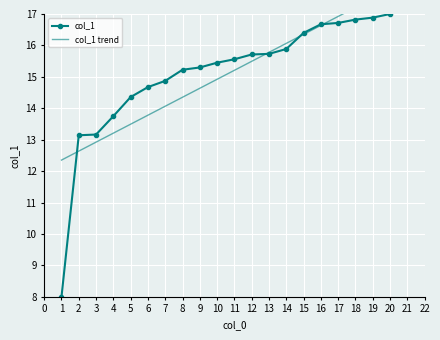

What is the value of the col_1 point at the 3rd from the left?

13.2